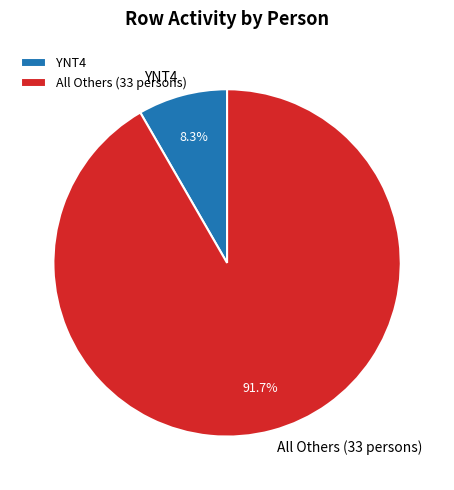

What is the majority slice?

All Others (33 persons)